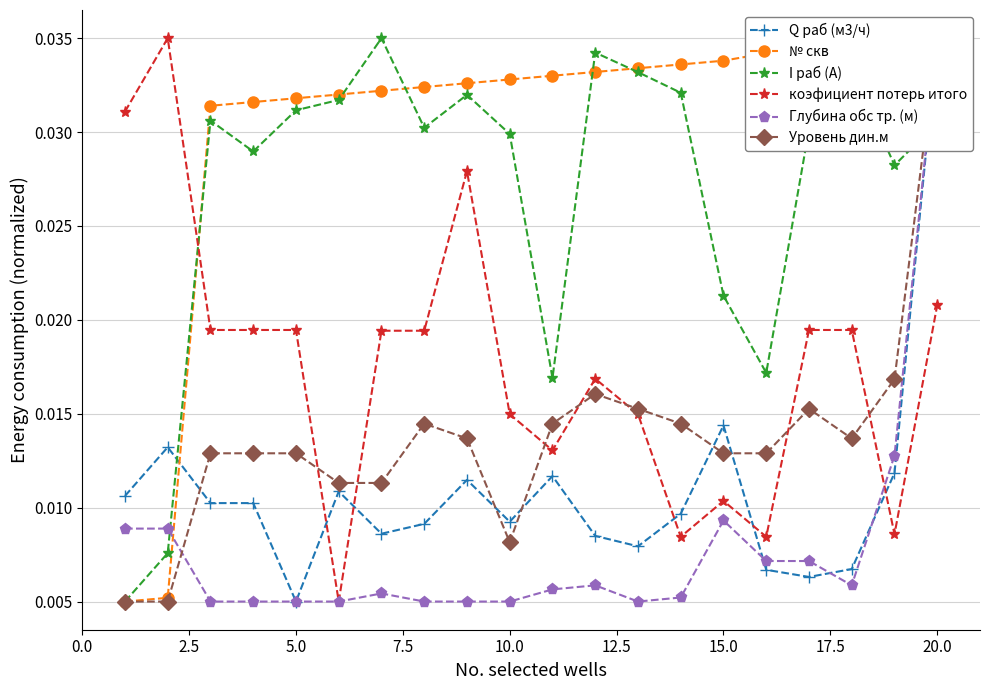

True or false: I раб (А) has more than 0 points higher than both neighbors.

True